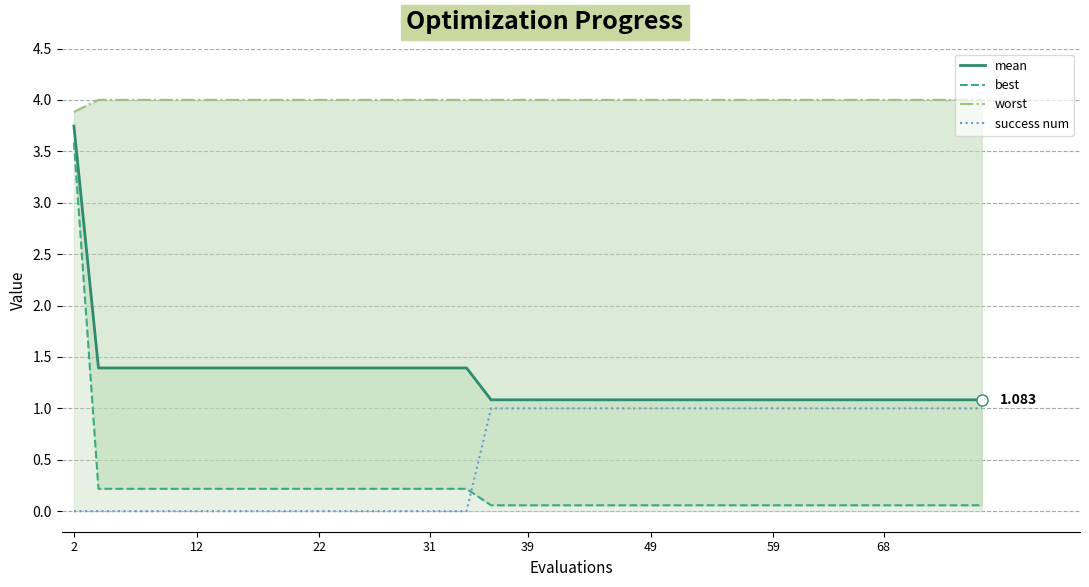

True or false: success num and worst cross at least once.

False